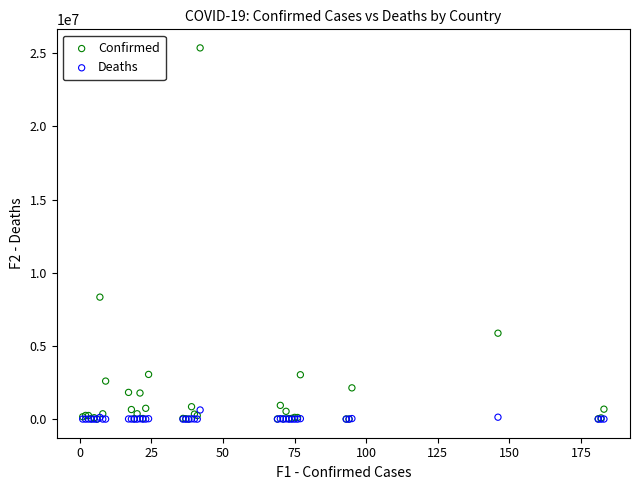

Across all series, what Y value is closest to 12678545?

8335184